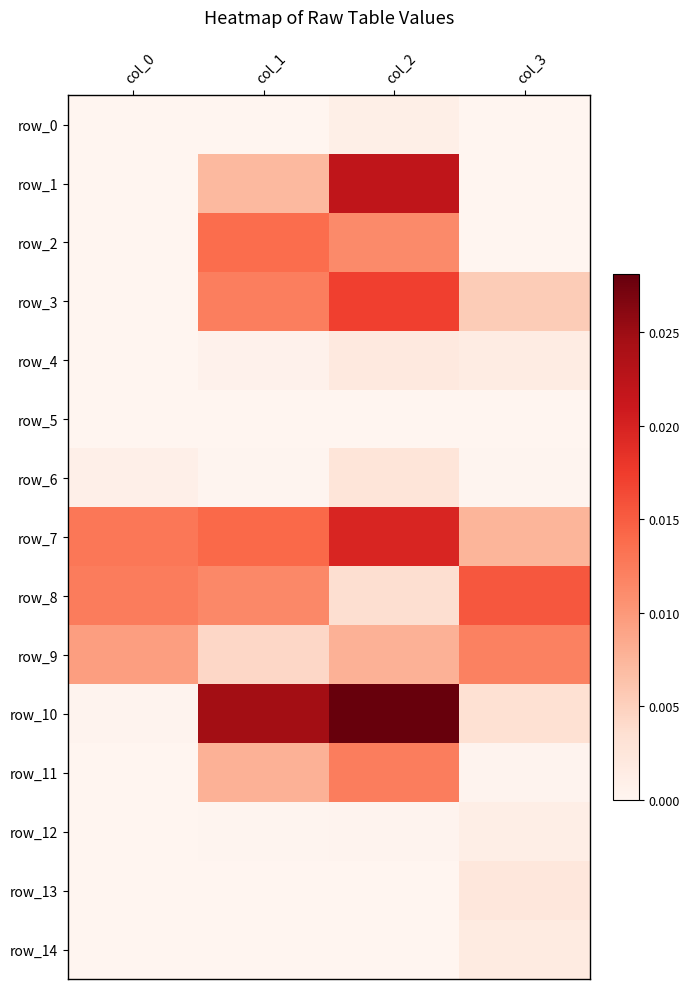

Rank the series at col_1 from lowest to highest value.

row_5, row_14, row_13, row_0, row_12, row_6, row_4, row_9, row_1, row_11, row_8, row_3, row_2, row_7, row_10